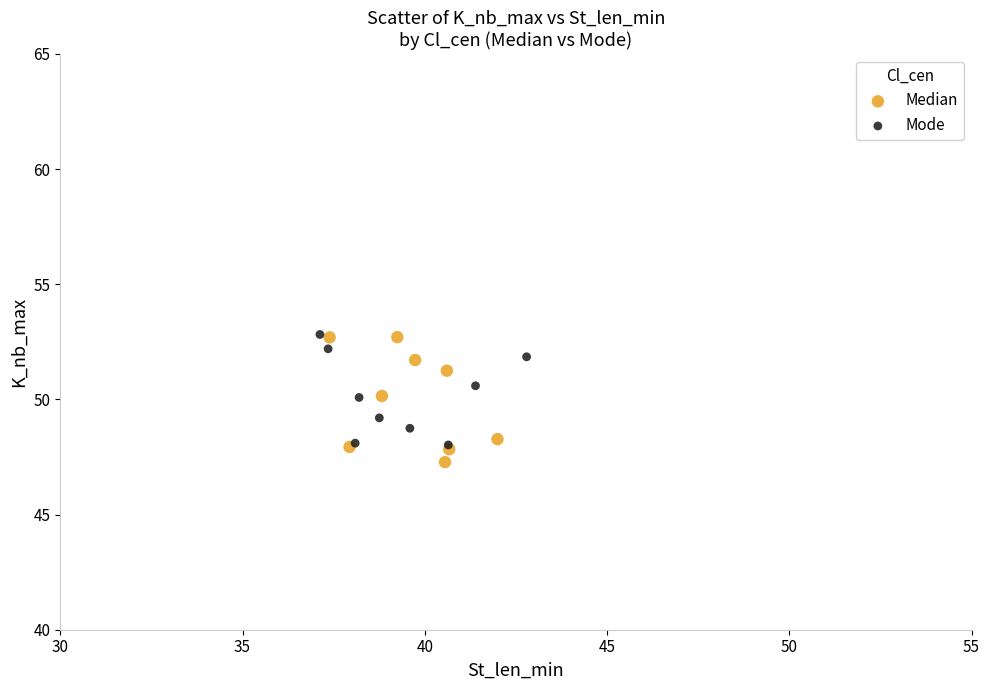

What are all the series names shown in the legend?

Median, Mode